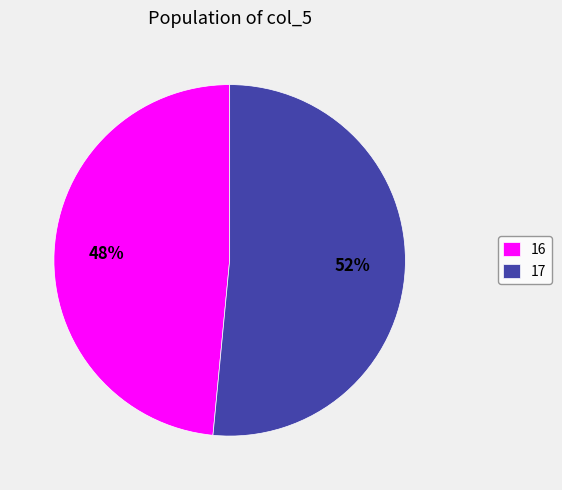

Is it true that 16 is 35% of the pie?

False